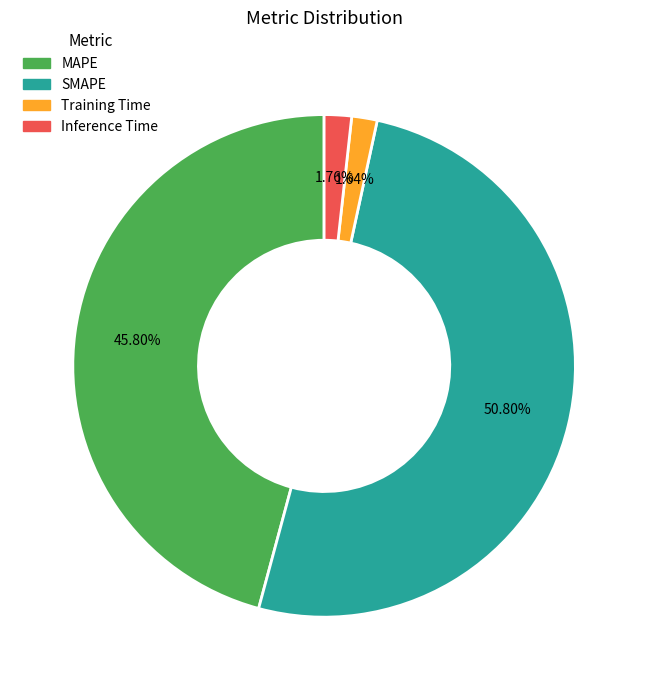

To the nearest percent, what percentage of the pie is SMAPE?

51%